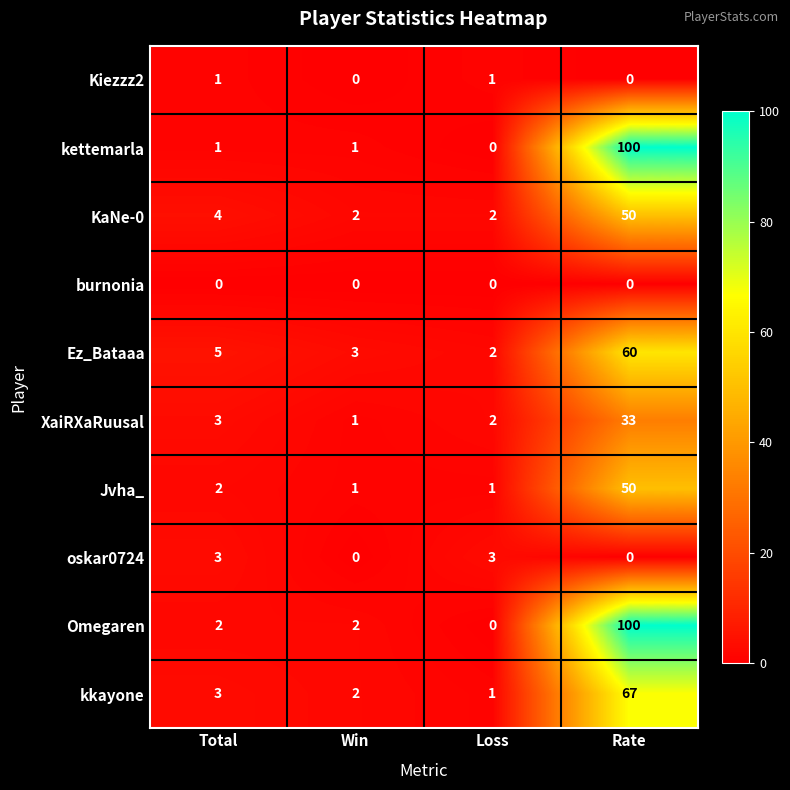

Count the number of data series in this chart.

10